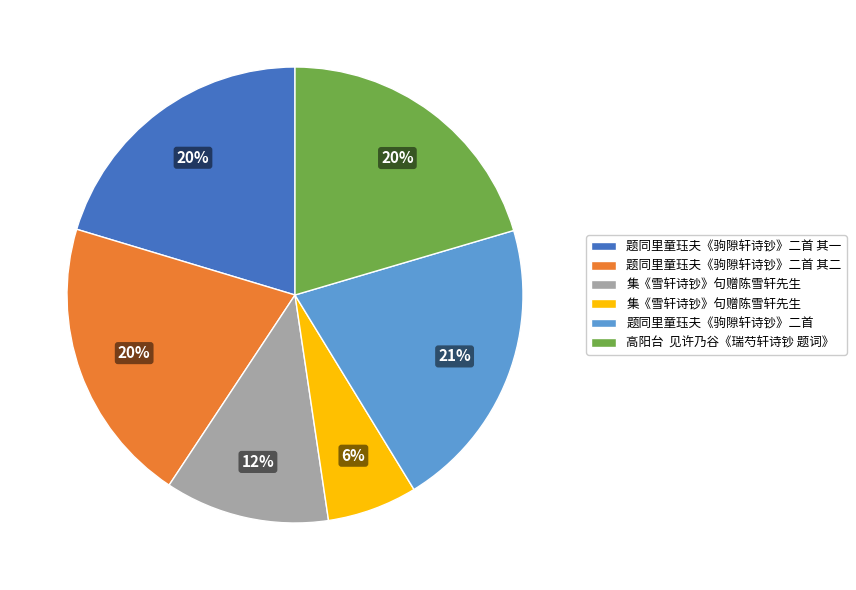

To the nearest percent, what is the average slice percentage?

17%